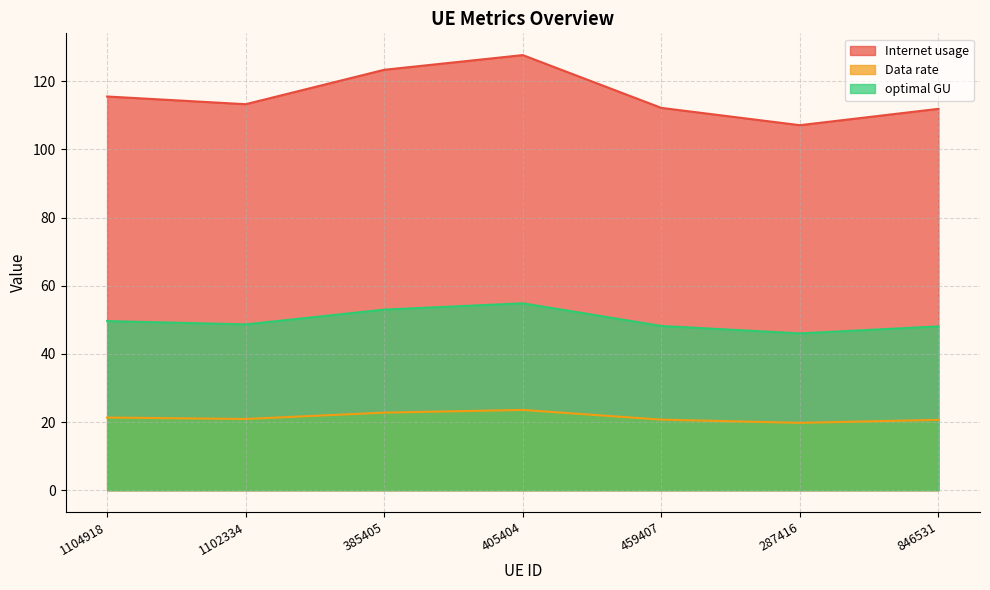

Rank the series by their average value, from lowest to highest.

Data rate, optimal GU, Internet usage